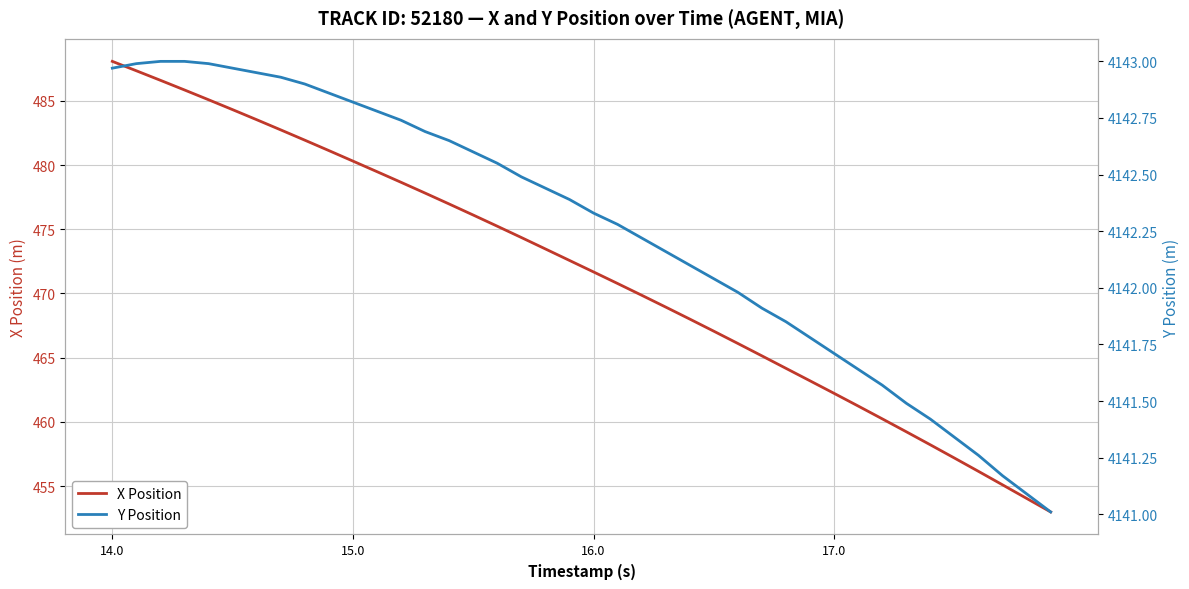

Rank the series by their average value, from highest to lowest.

Y Position, X Position